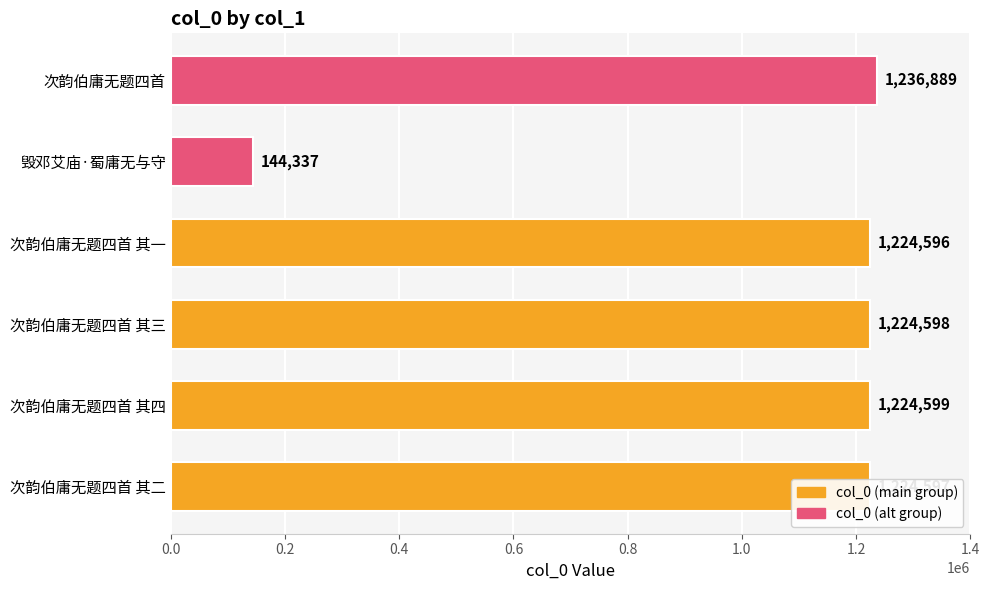

Count the number of data series in this chart.

1